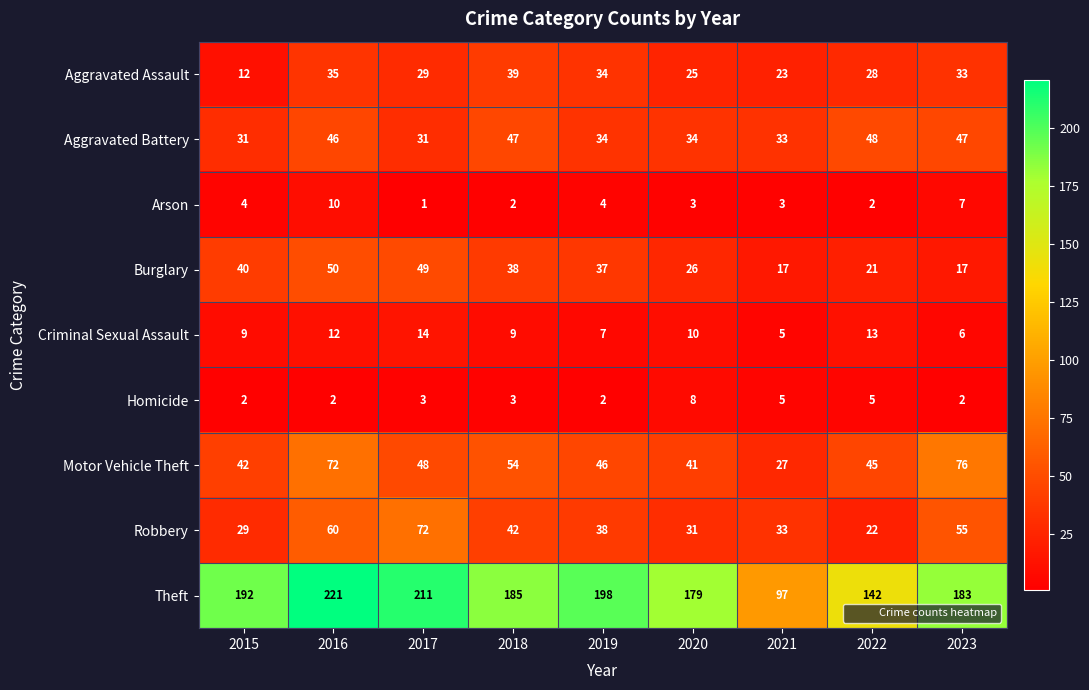

At which category does the chart reach its peak across all series?

2016